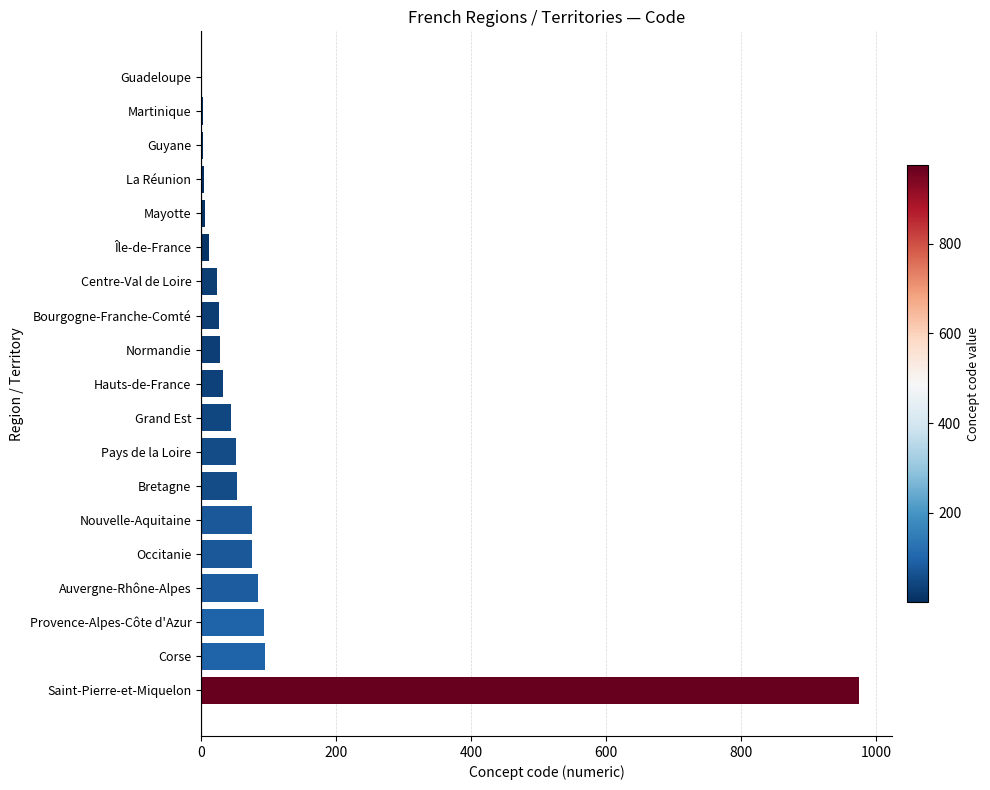

What is the maximum value shown in the chart?

975